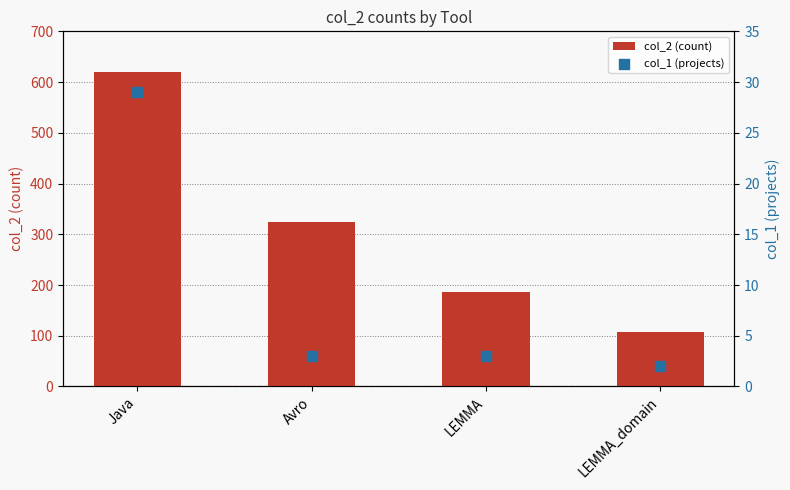

What is the total value across all series at LEMMA_domain?

109